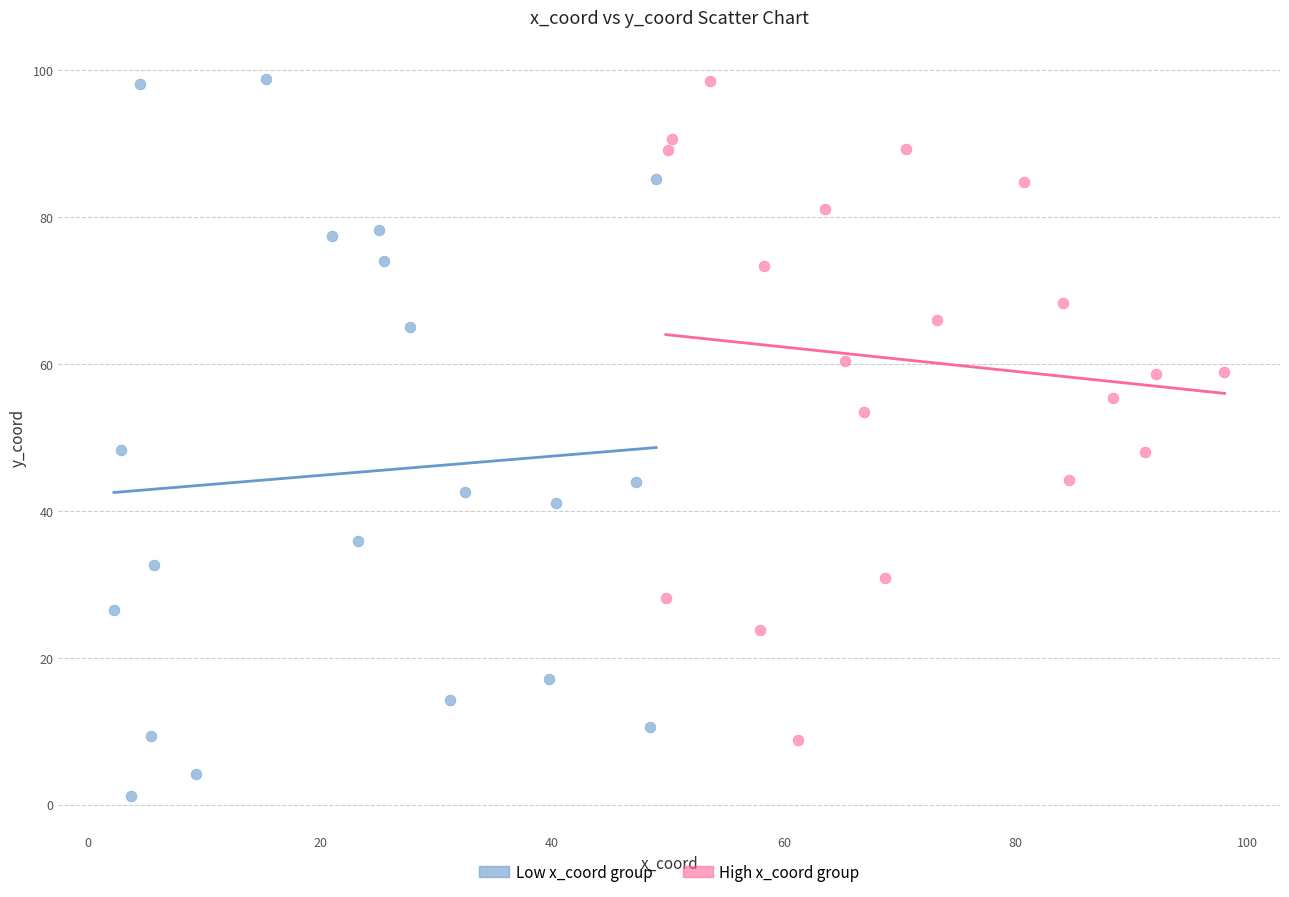

Which series has the widest spread of Y values?

Low x_coord group